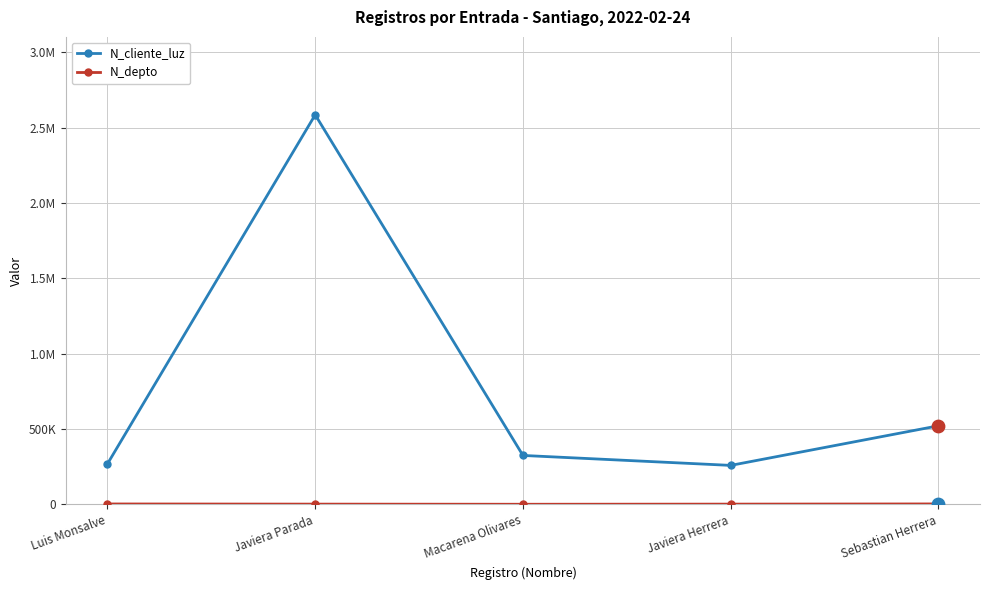

Is this an area chart (filled region under the line)?

No